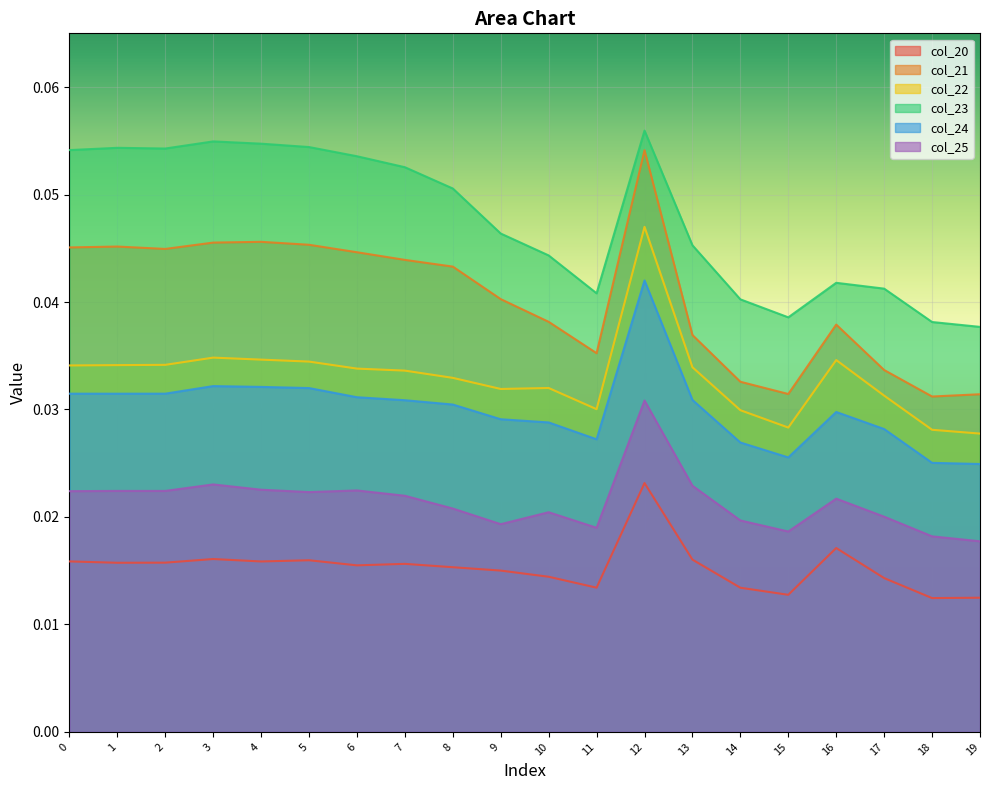

True or false: col_21 and col_23 cross at least once.

False